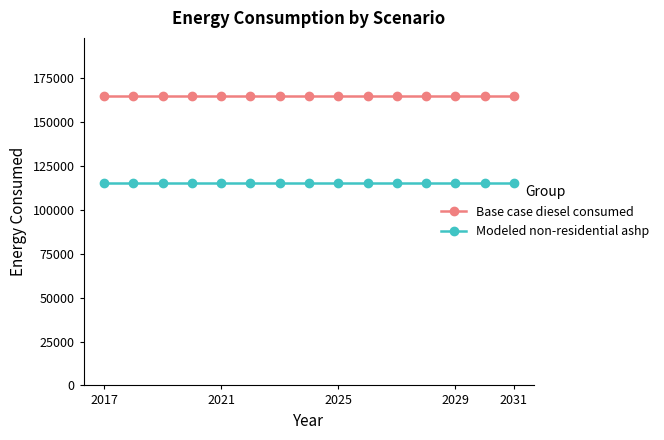

What are all the series names shown in the legend?

Base case diesel consumed, Modeled non-residential ashp